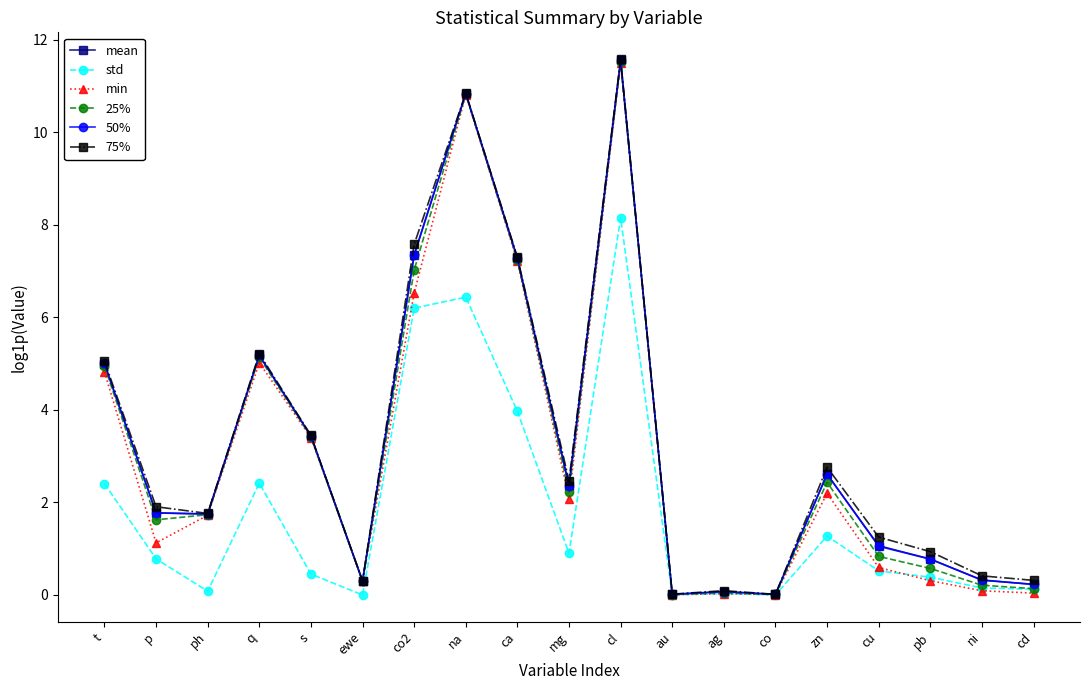

At which category does 25% reach its first local peak?

q